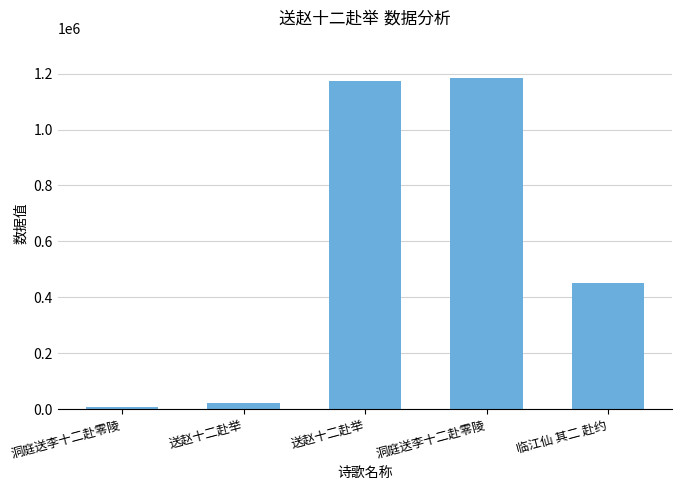

How many bars are there in total?

5